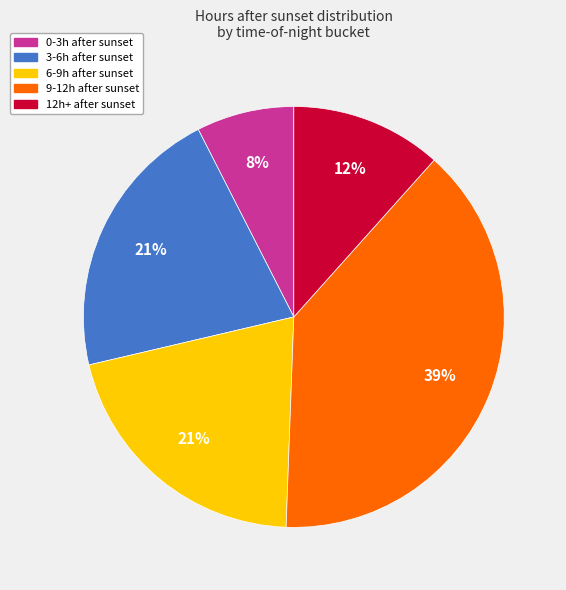

Is there any slice that represents more than half of the pie?

No